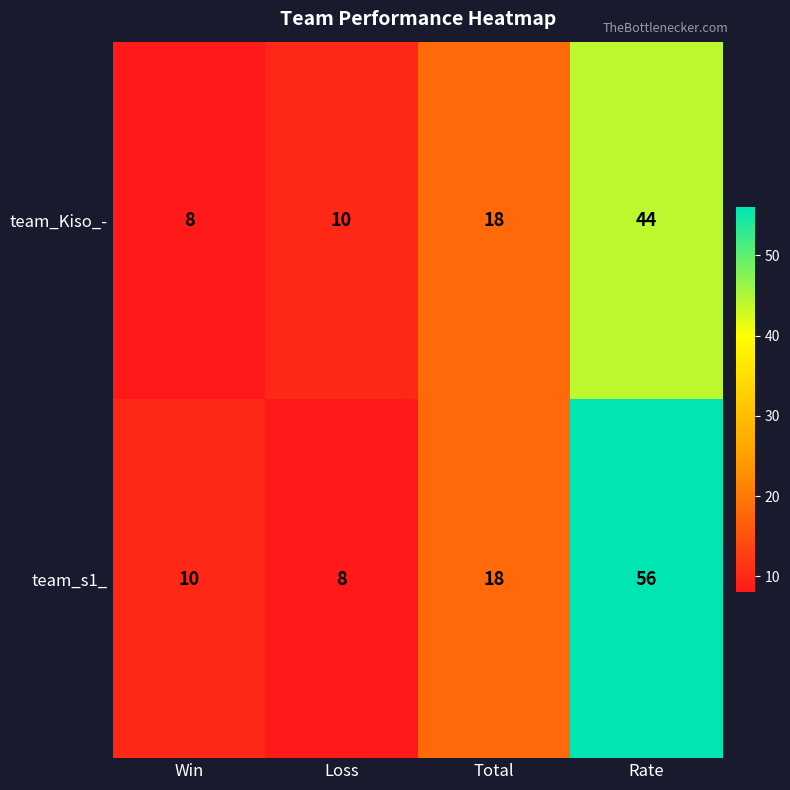

What is the highest value of the team_s1_ series?

56